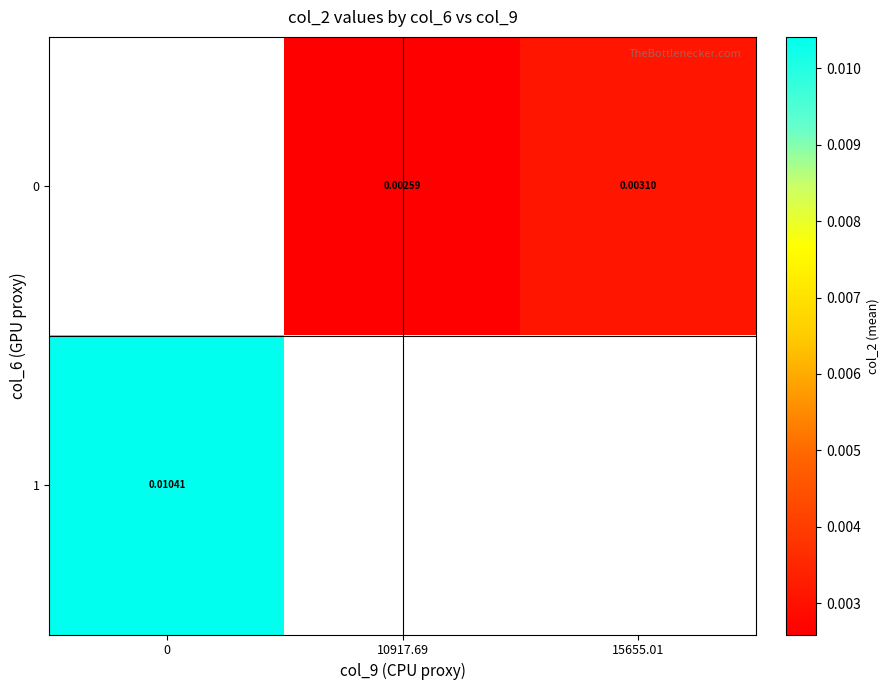

How many values in 0 are above zero?

2